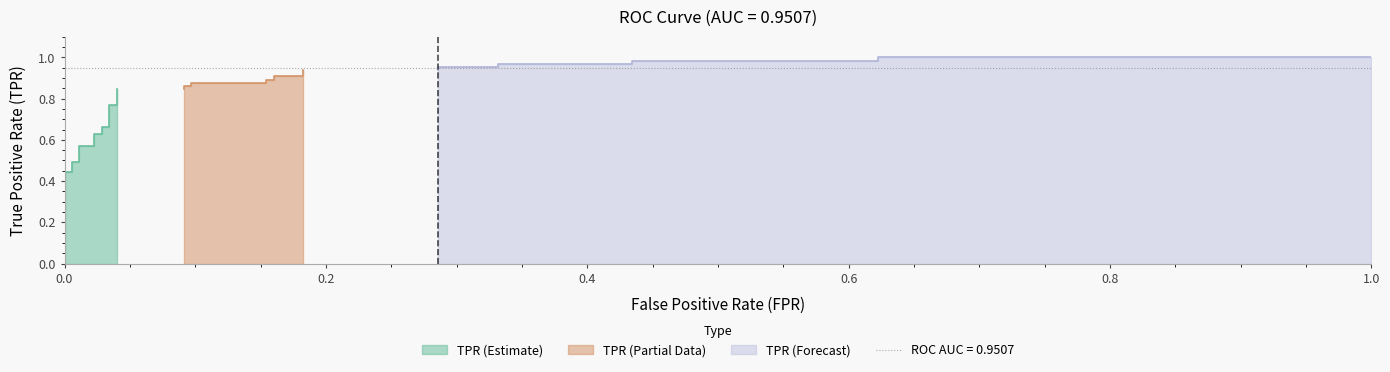

How many intersections are there between roc_auc and tpr?

1